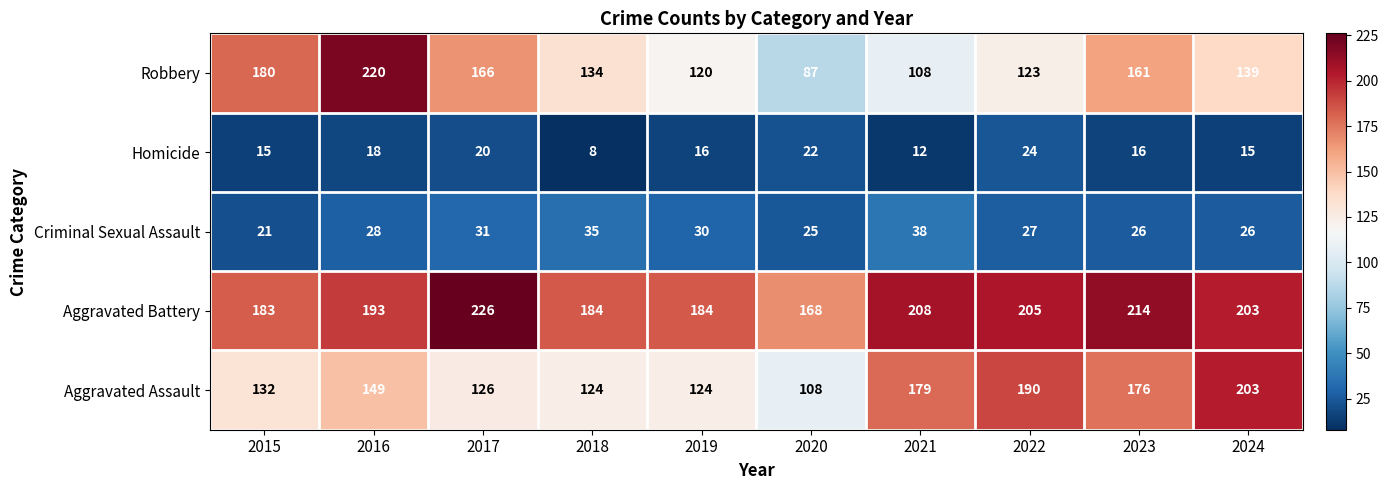

What is the smallest value displayed?

8